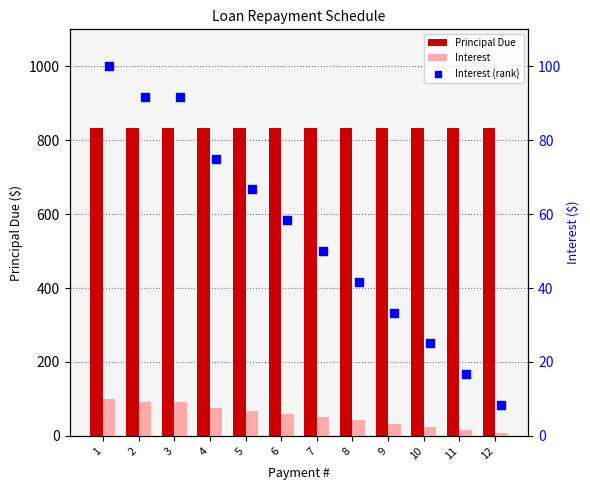

Which series contains the lowest Y value?

Interest